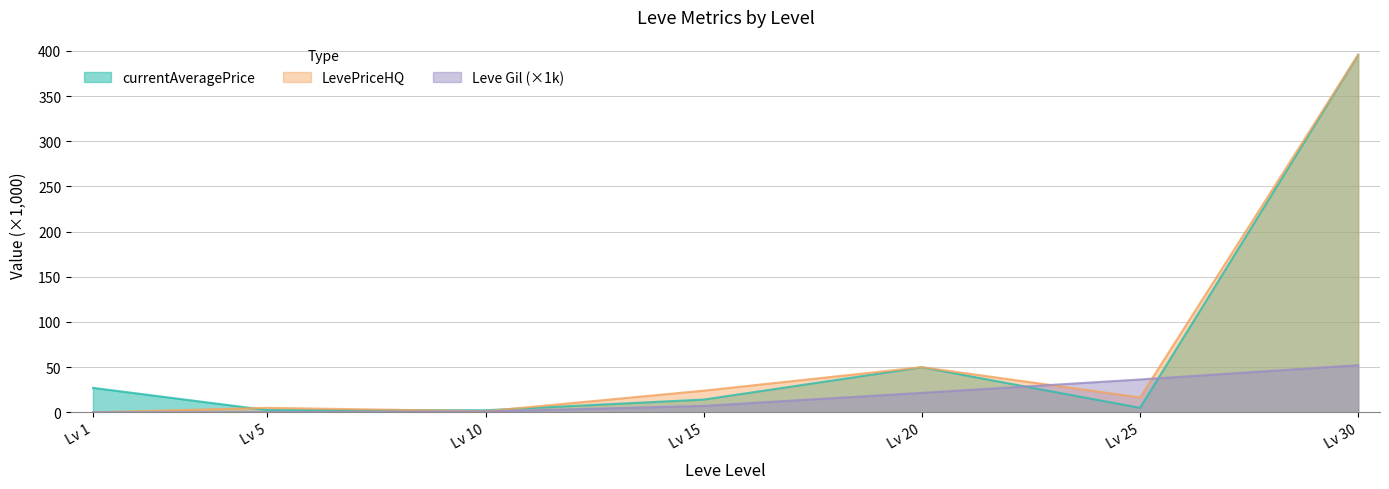

The value of currentAveragePrice at Lv 30 is 569.7. True or false?

False